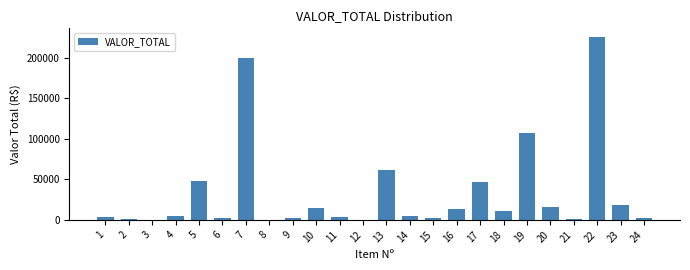

Is it true that the value at 22 is 403943.2?

False